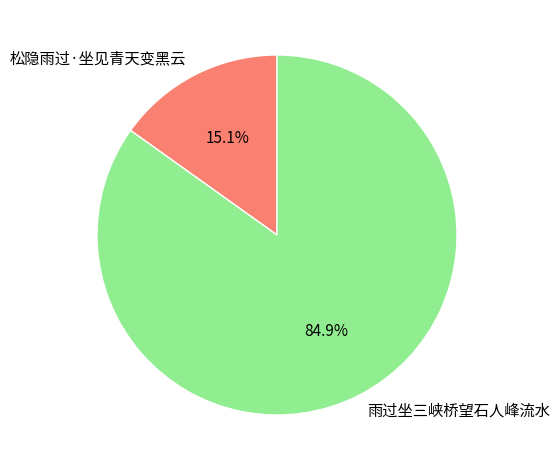

To the nearest percent, what portion does 雨过坐三峡桥望石人峰流水 represent?

85%